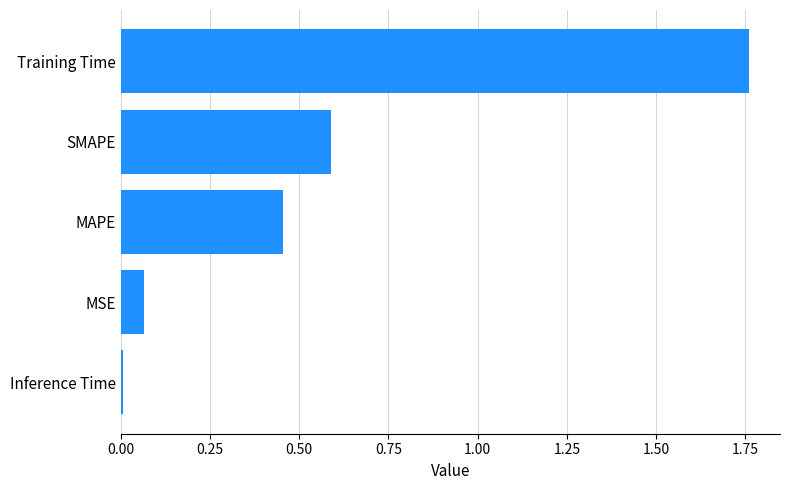

What is the sum of all values?

2.9